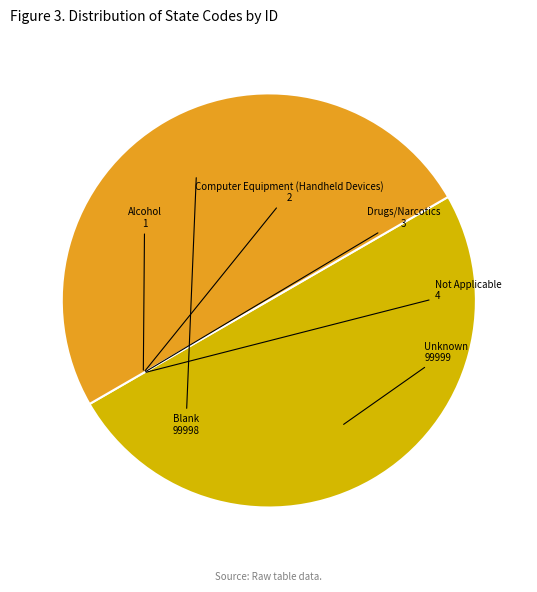

Does any single category account for the majority?

No